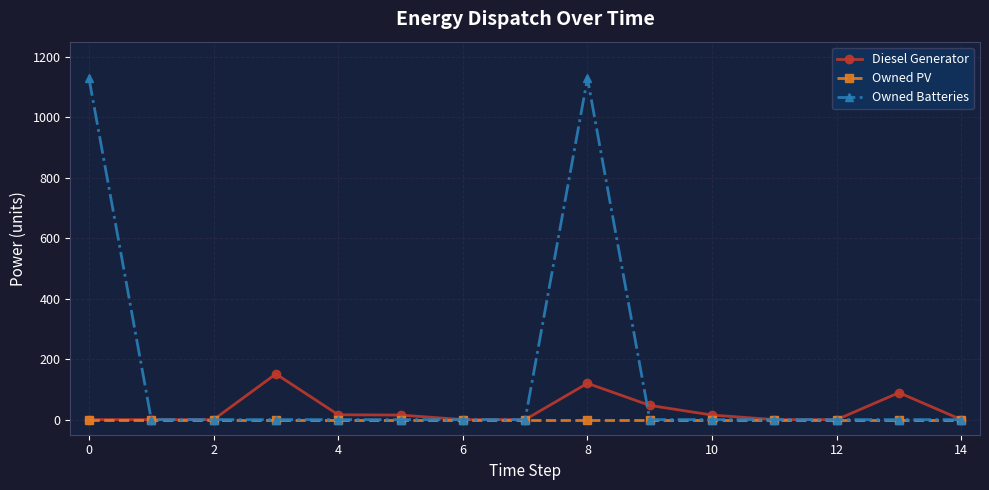

Rank the series by their maximum value, from lowest to highest.

Owned PV, Diesel Generator, Owned Batteries